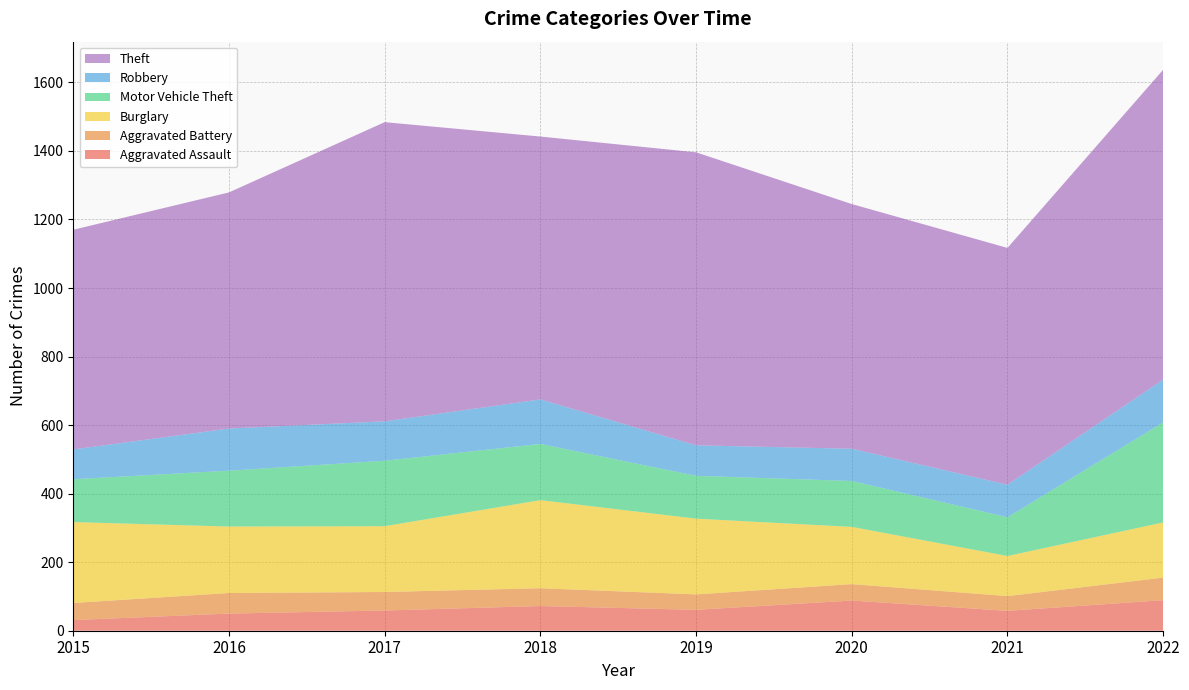

Reading left to right, extract all data points from this chart.

Aggravated Assault: 31	50	59	72	61	88	58	89
Aggravated Battery: 50	60	54	52	45	48	43	66
Burglary: 236	194	192	257	221	167	117	161
Motor Vehicle Theft: 125	163	191	164	125	134	113	292
Robbery: 87	123	115	130	89	94	95	125
Theft: 641	689	873	767	855	714	691	904